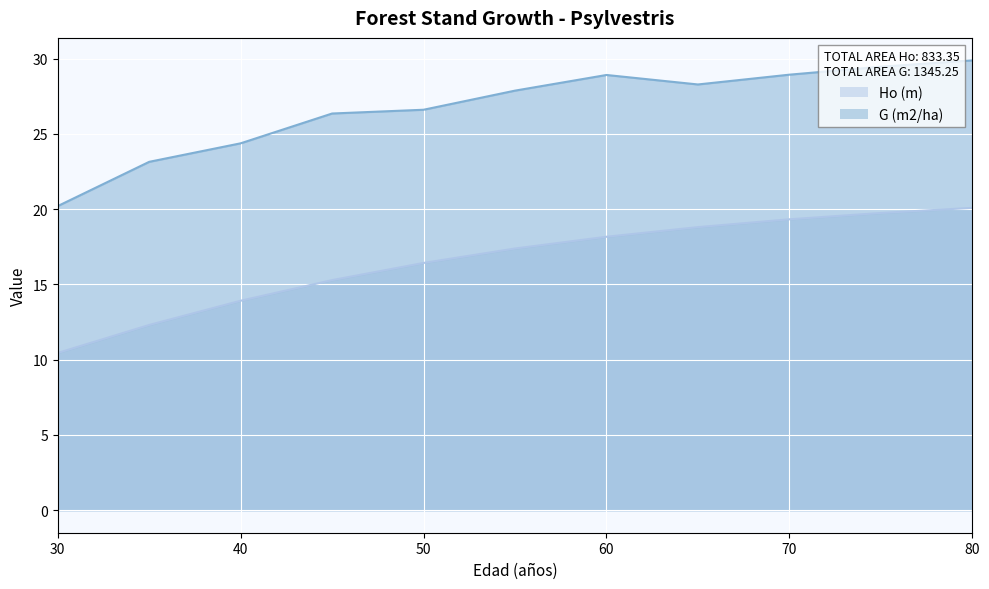

The Ho (m) series shows 10.4 at 30. True or false?

True